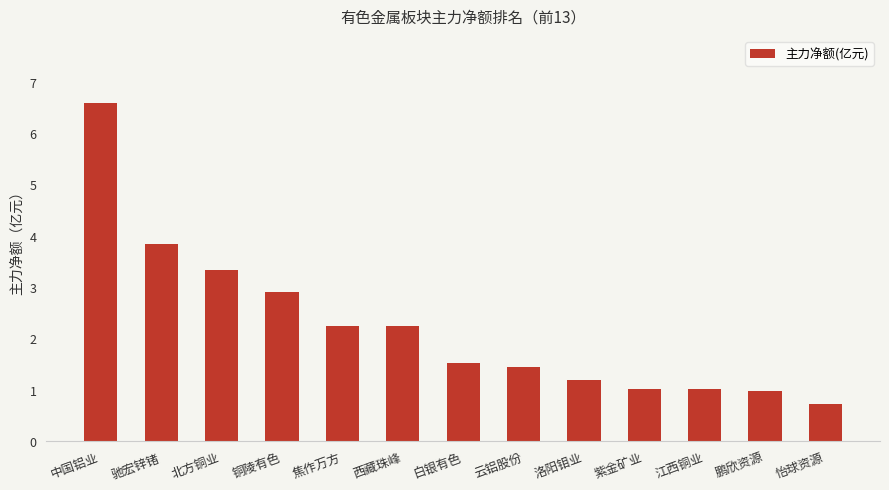

What is the greatest value displayed?

6.6